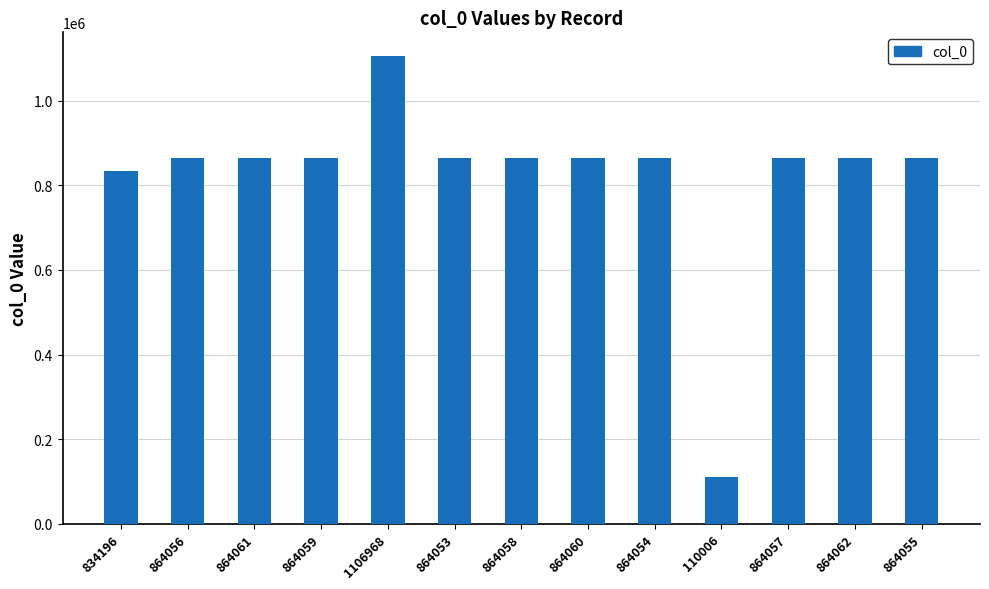

What is the difference between the maximum and minimum values?

996962